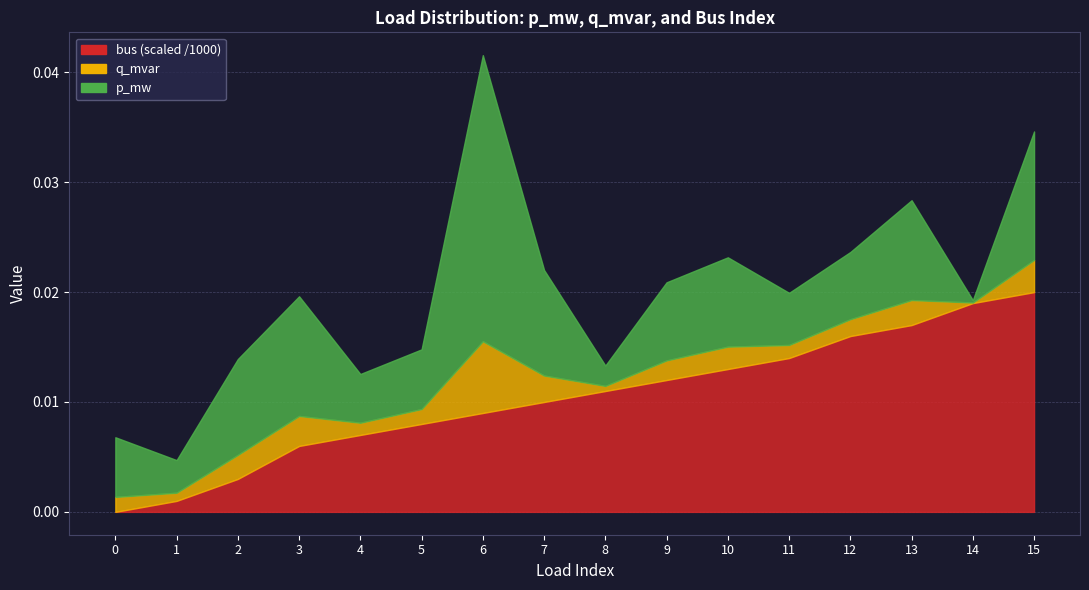

How many values in bus (scaled /1000) are above zero?

15